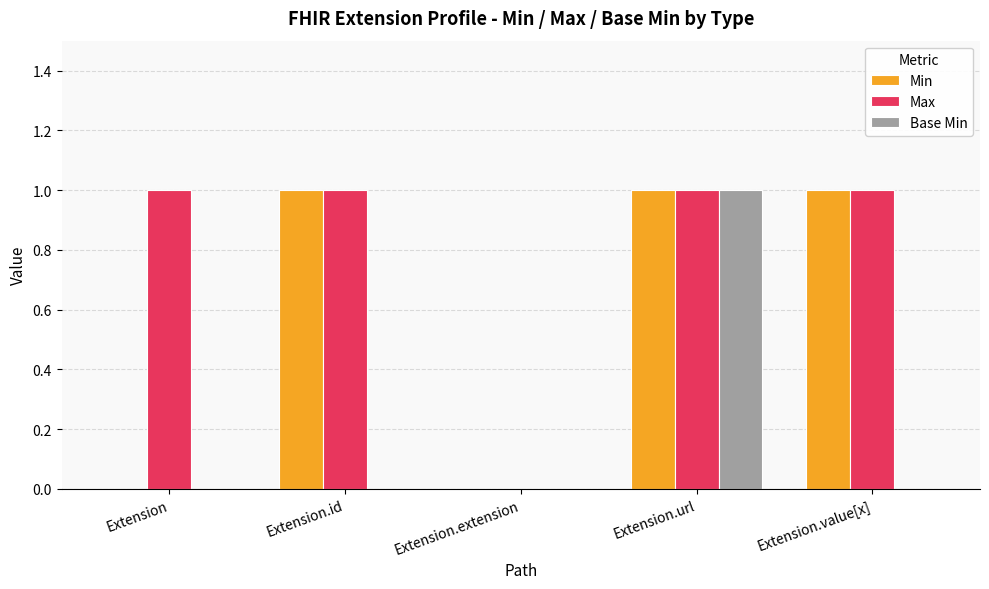

What is the sum of all Min values?

3